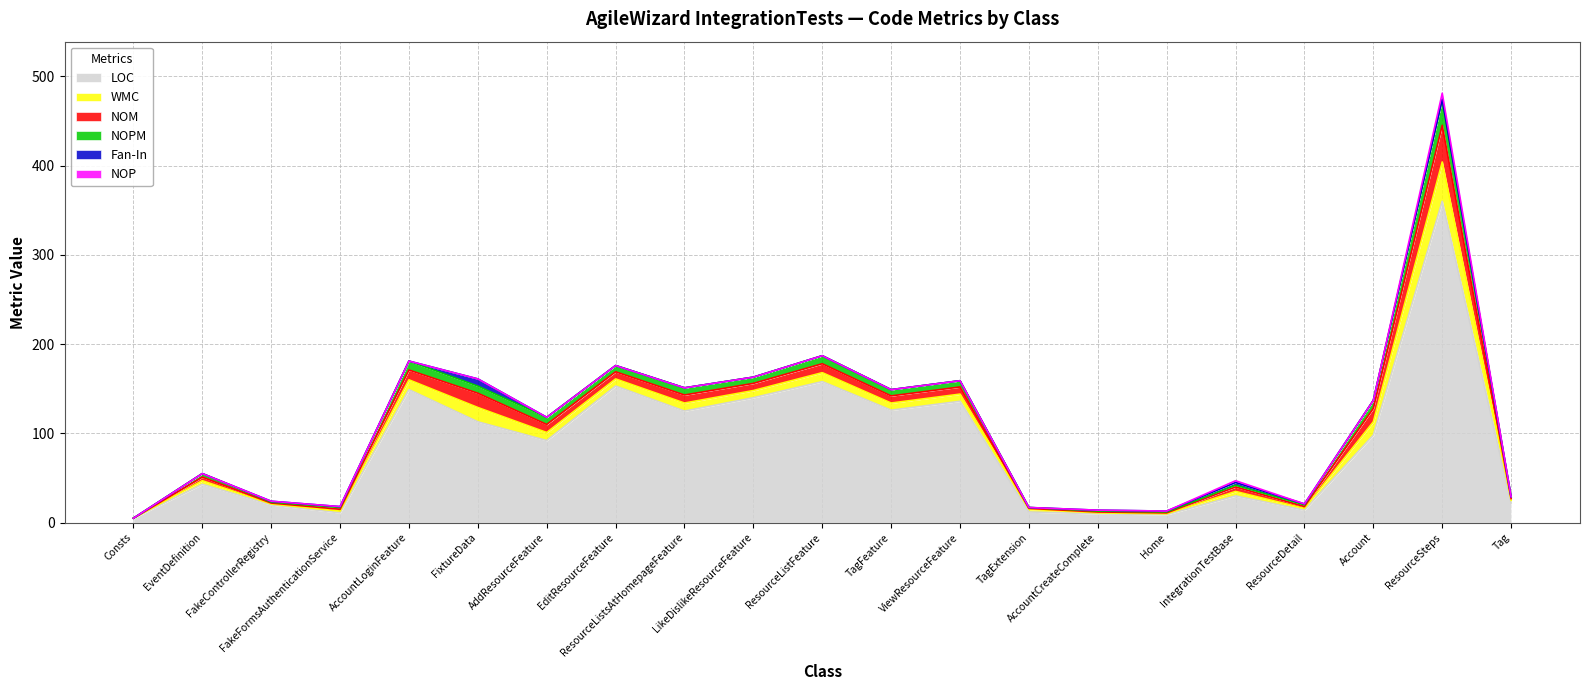

What is the difference between the maximum and minimum values in the NOPM series?

29